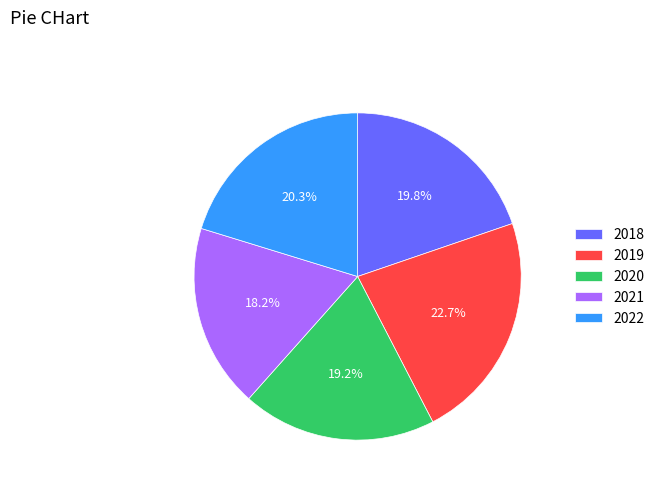

What percentage is the 2018 slice, to the nearest percent?

20%